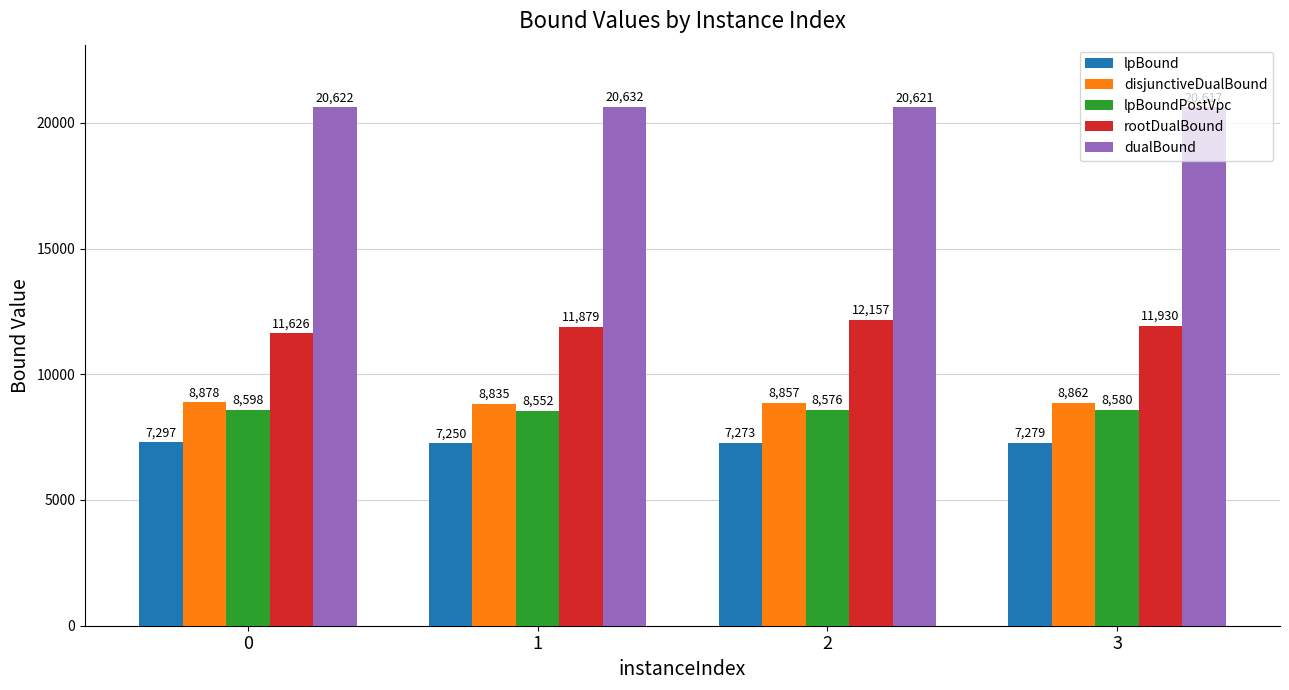

What is the minimum value for disjunctiveDualBound?

8835.1